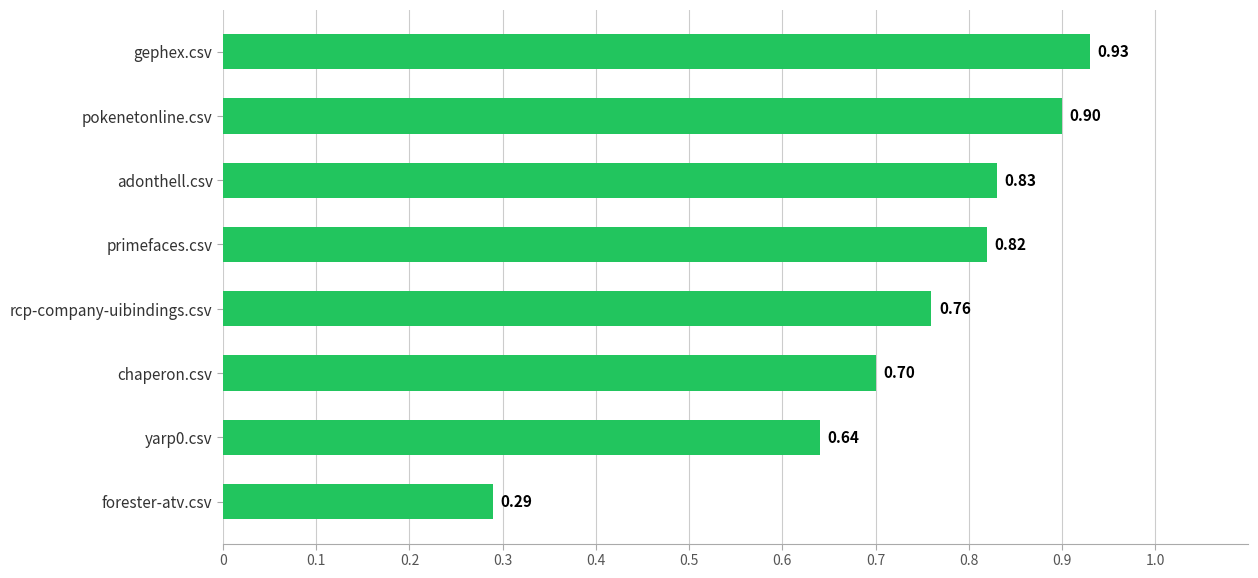

What is the sum of all values?

5.9